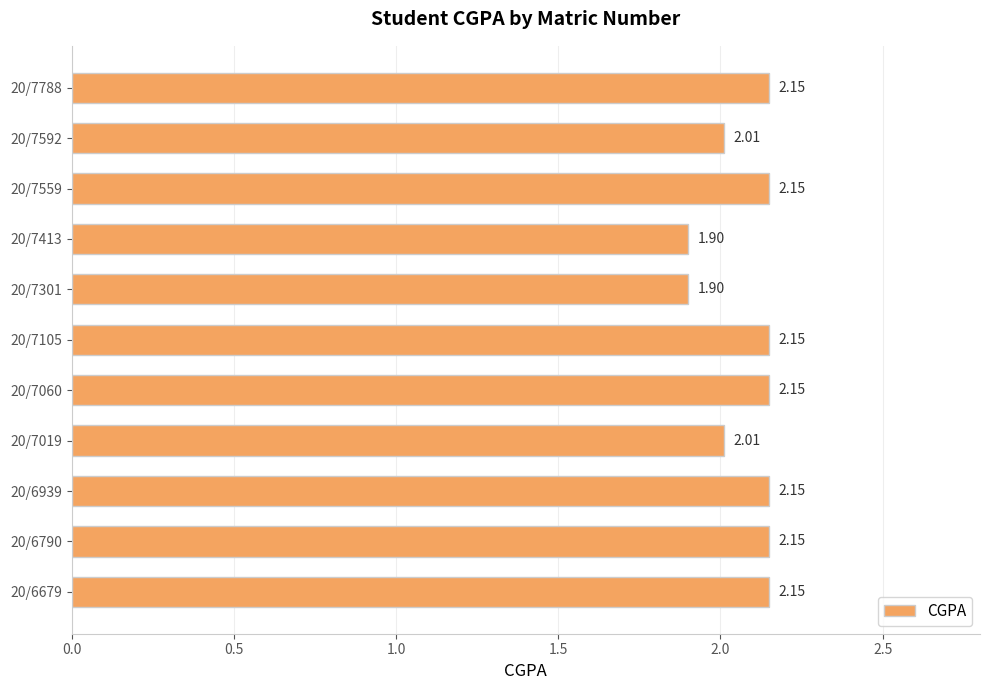

How many series are shown in this chart?

1